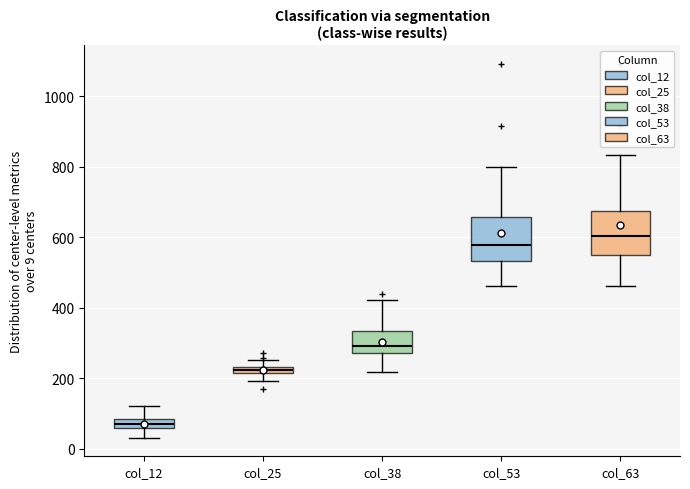

Where is the upper edge of the box for col_53 on the y-axis? The values are not printed on the chart, so give them approximately, as read against the axis.

660